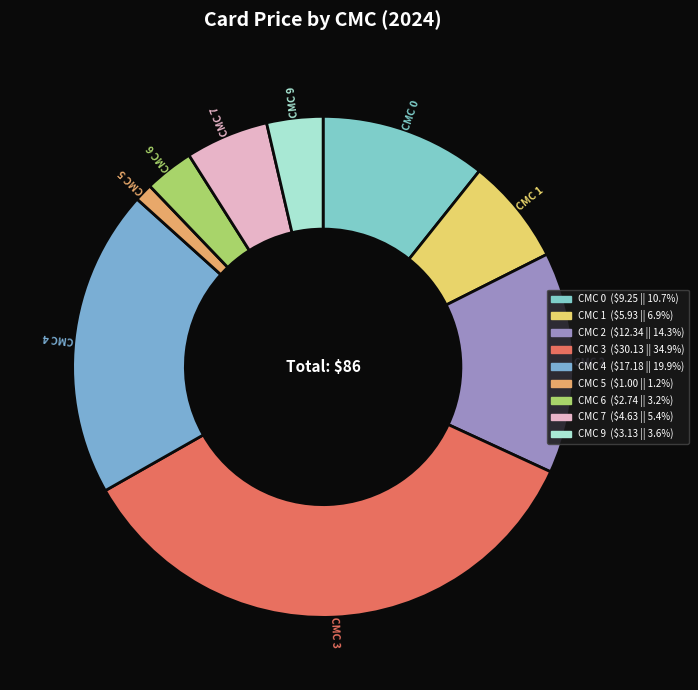

Which has a higher value, CMC 0 or CMC 9?

CMC 0